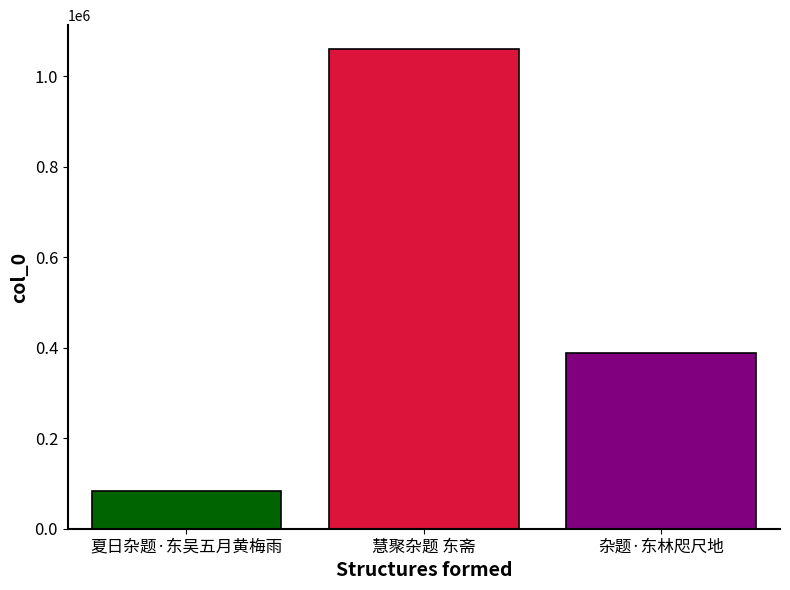

What is the greatest value displayed?

1060400